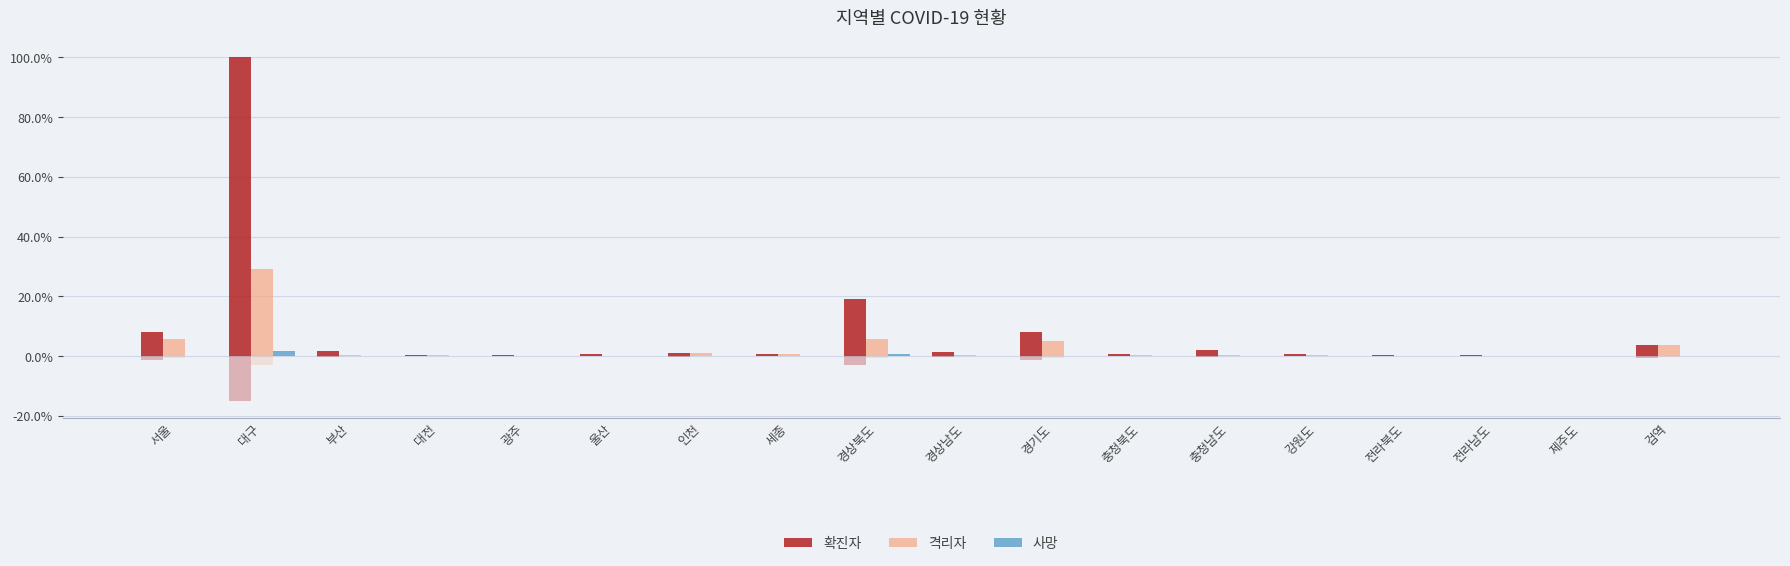

Is the value of 확진자 at 서울 greater than the value of 사망 at 경상남도?

Yes